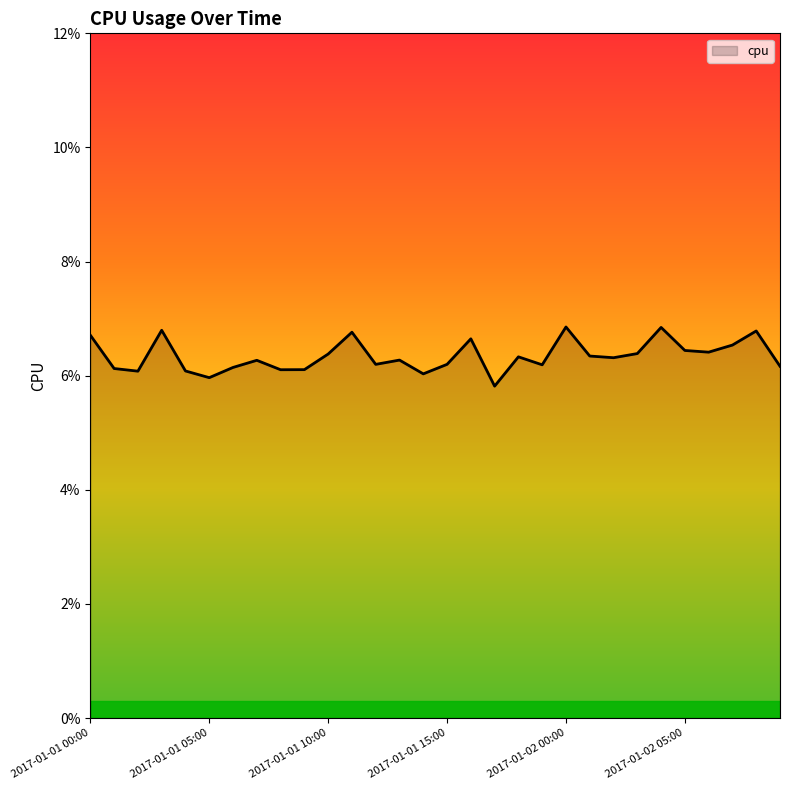

Does the chart have visible grid lines?

No